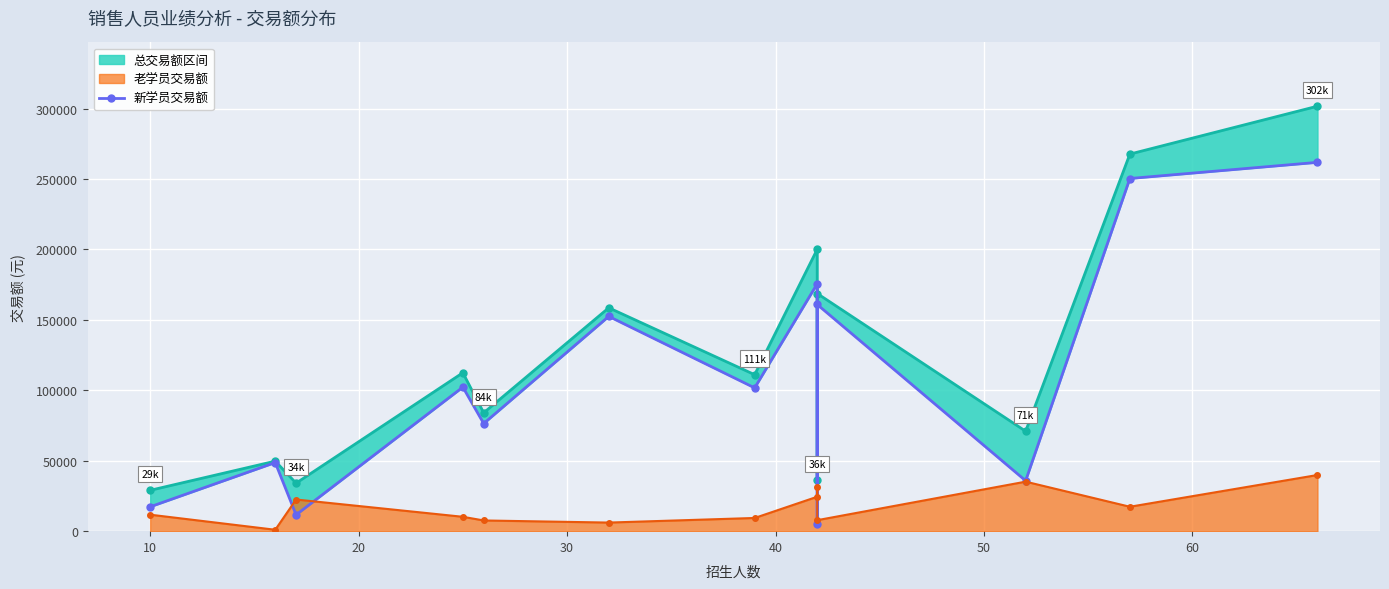

How many lines are shown in the chart?

1